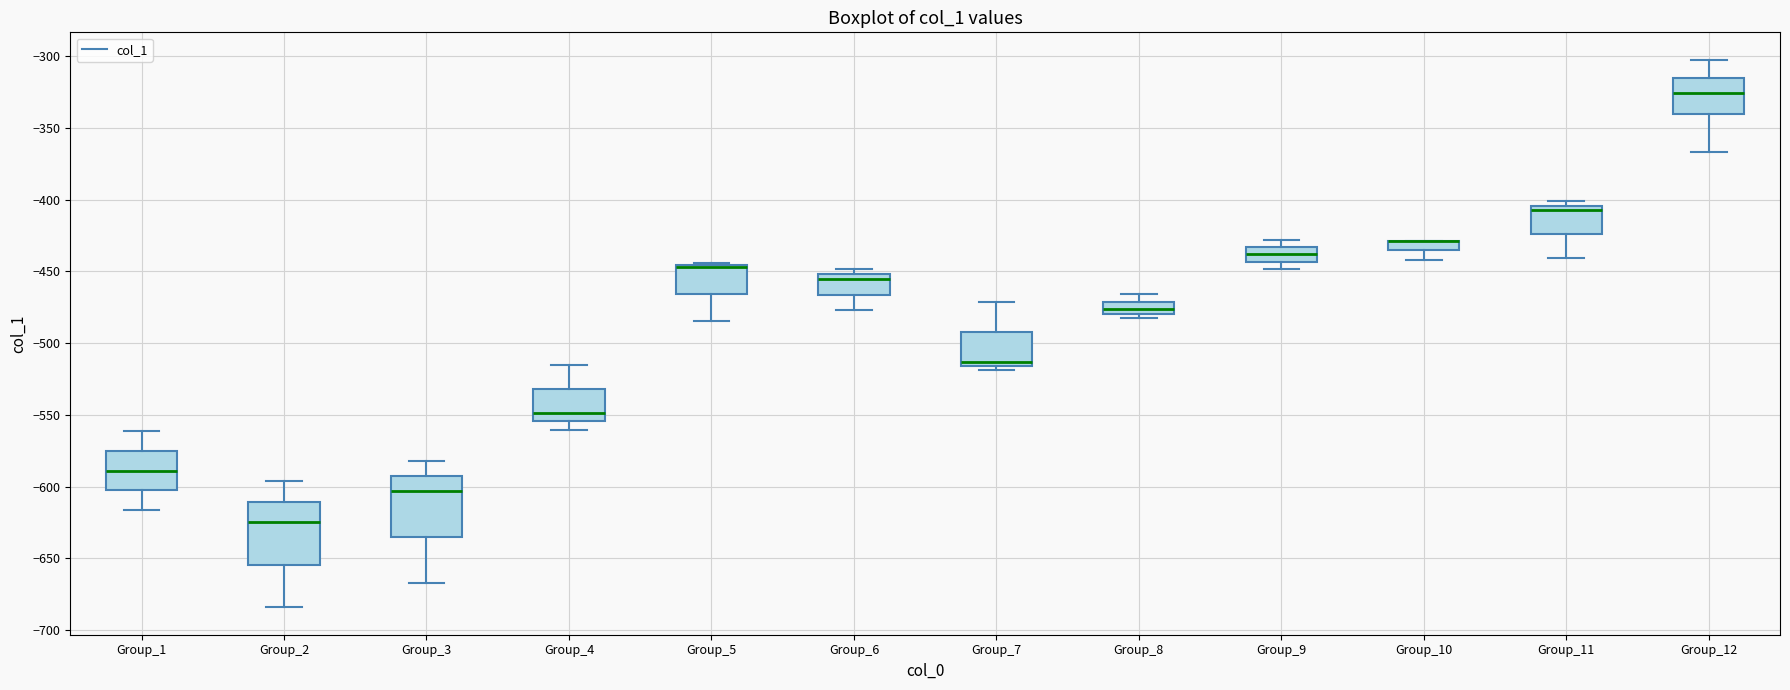

Where does the upper whisker of the box for Group_2 end on the y-axis? The values are not printed on the chart, so give them approximately, as read against the axis.

-595